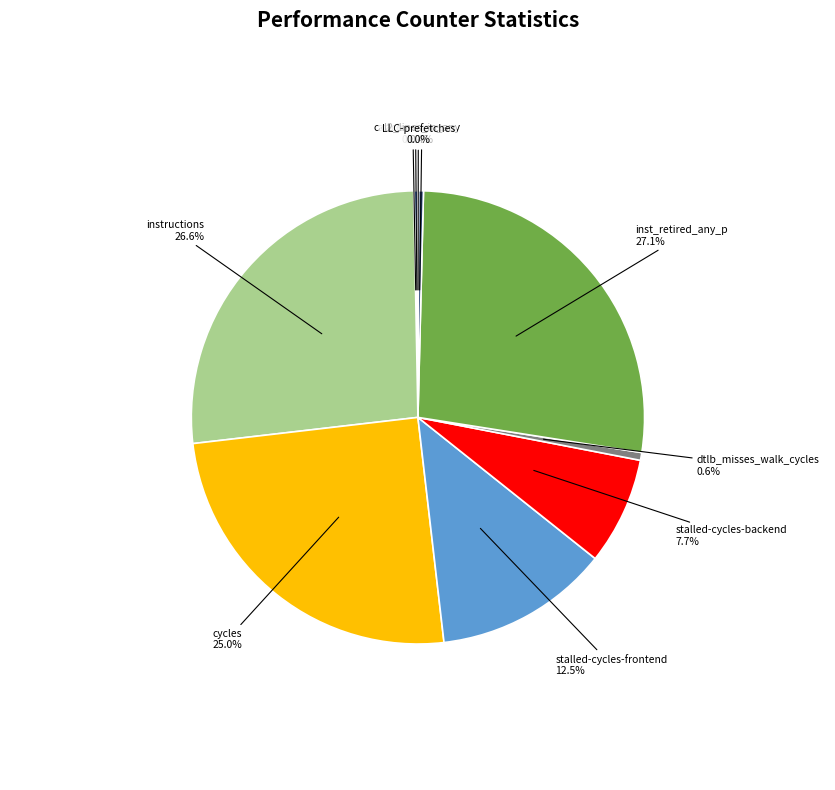

Does any single category account for the majority?

No